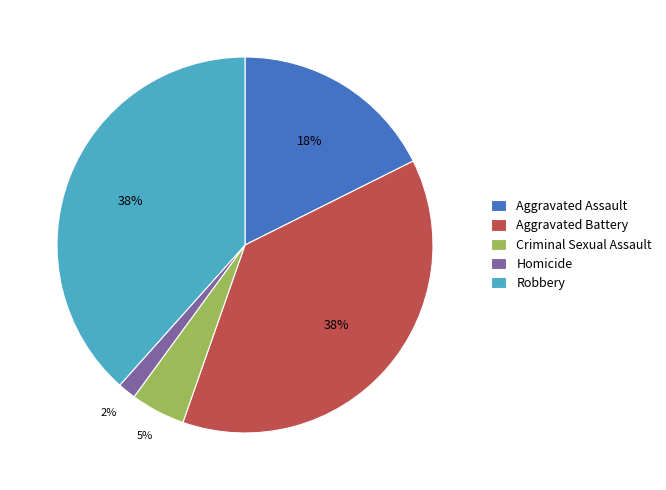

What is the smallest slice in the pie chart?

Homicide